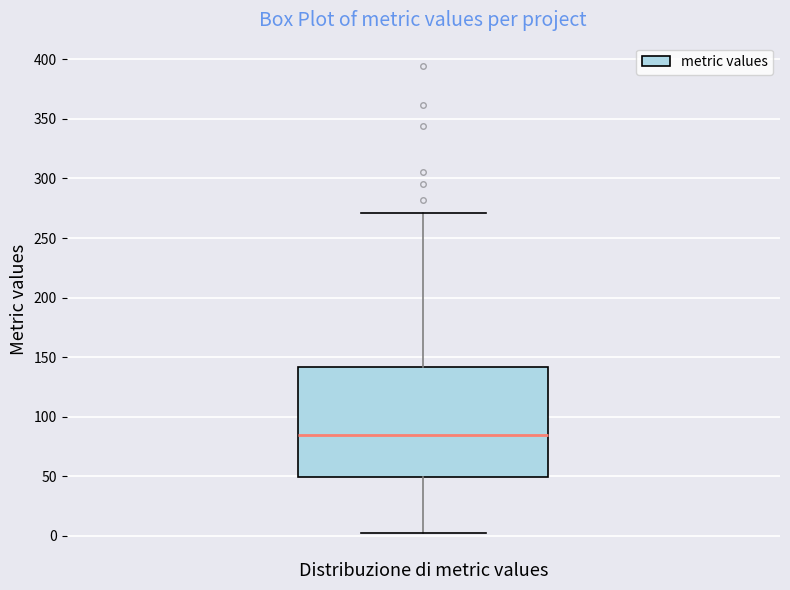

Read this box plot against the y-axis: the position of the median line, the range covered by the box, and the ends of both whiskers. The values are not printed on the chart, so give them approximately, as read against the axis.

median 85, box 50 to 140, whiskers 0 to 270